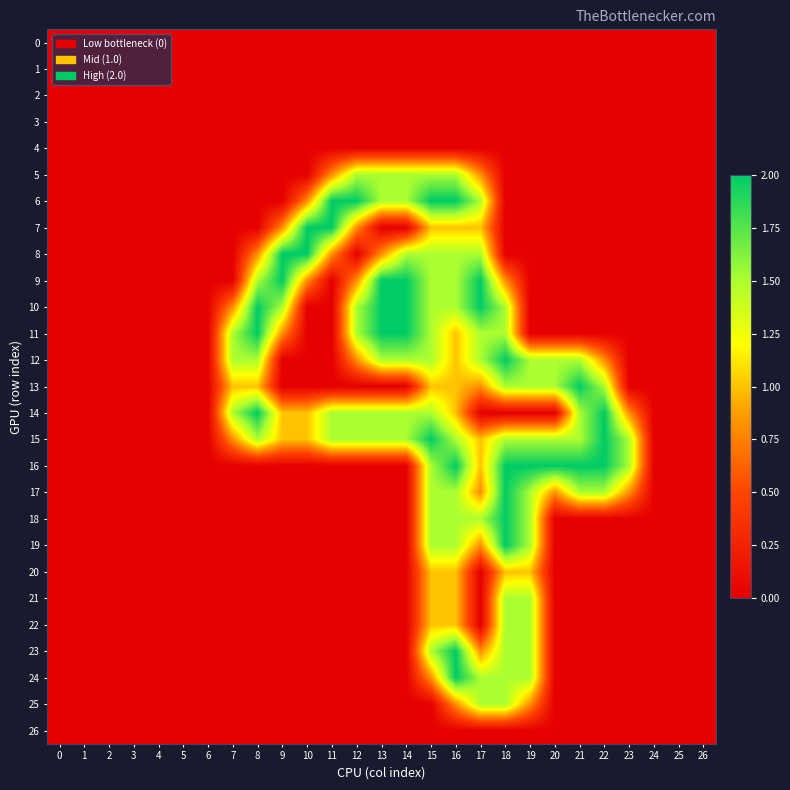

Which series has the widest spread of values?

6